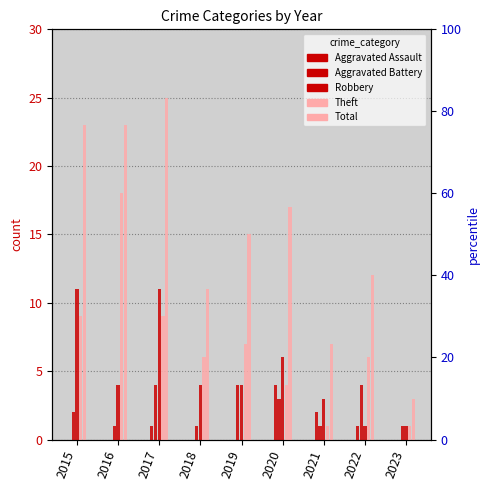

True or false: Robbery has a value of 5 at 2015.

False